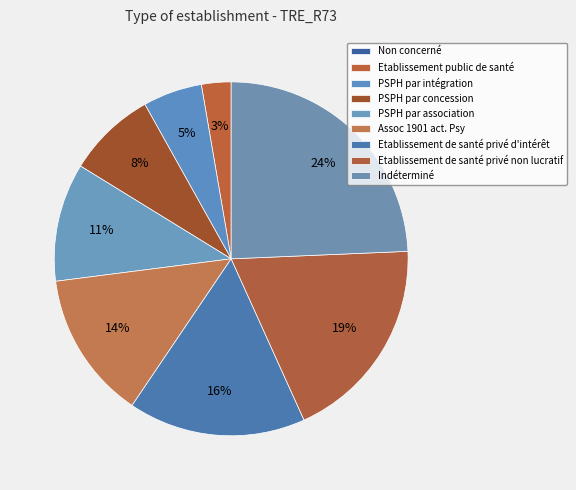

To the nearest percent, what portion does PSPH par association represent?

11%